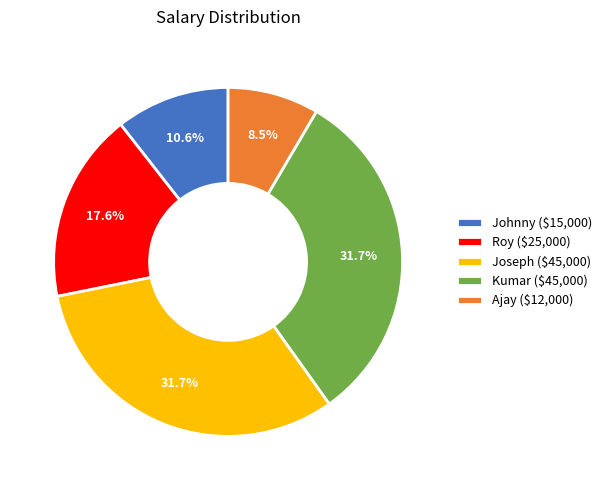

Does any single category account for the majority?

No